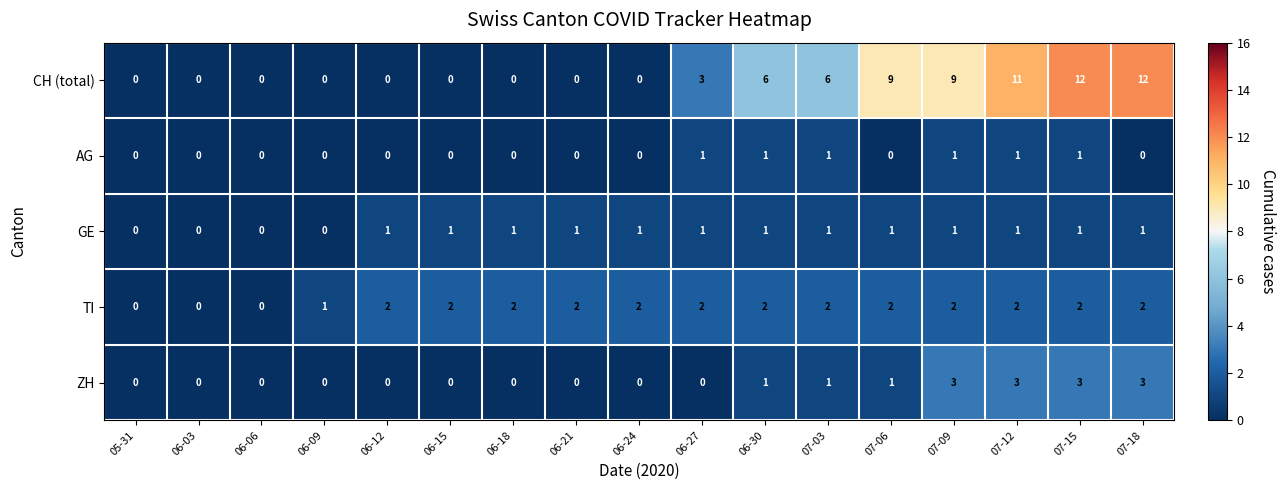

Is it true that ZH equals 5 at 07-12?

False